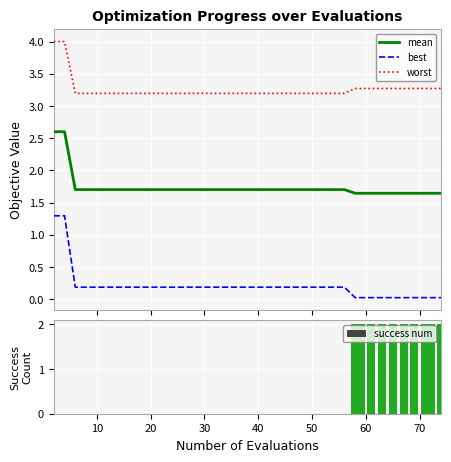

What is the sum of all worst values?

130.2